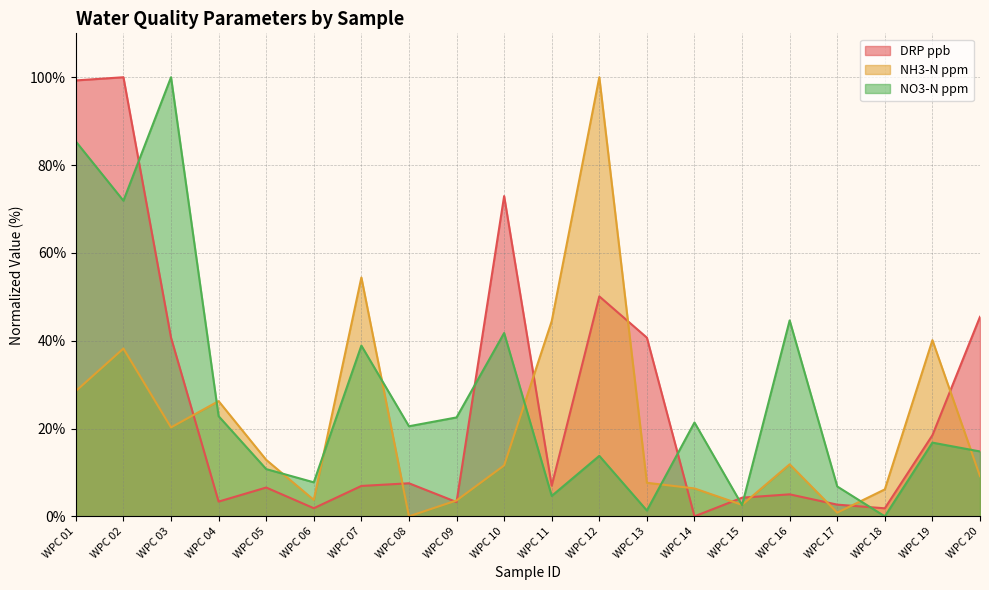

How many values in NO3-N ppm are above zero?

19